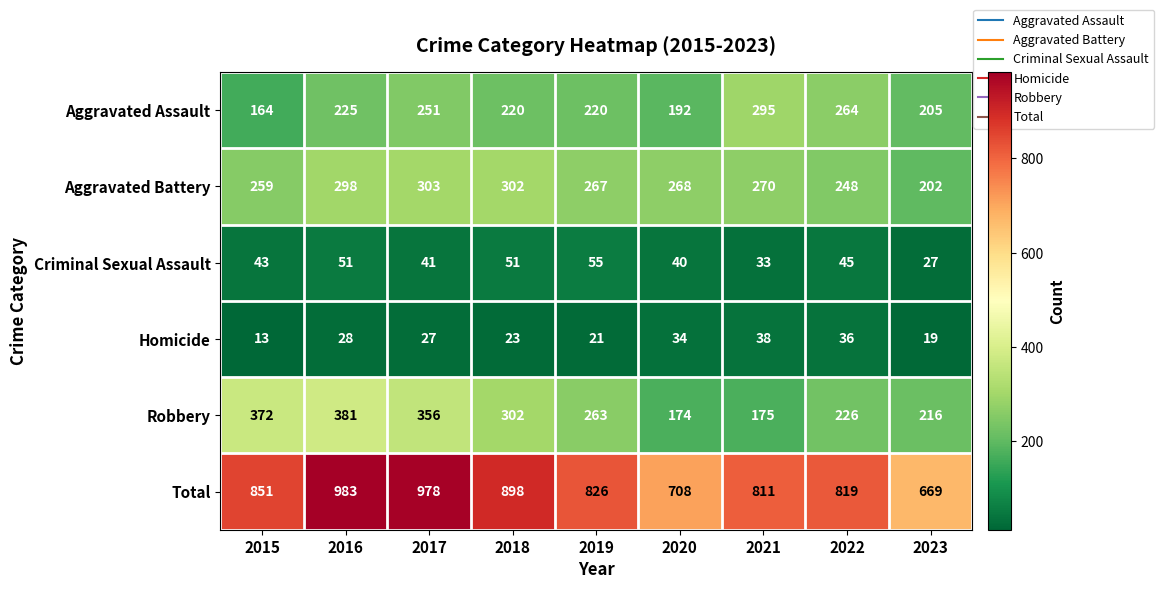

The Robbery series shows 144 at 2022. True or false?

False